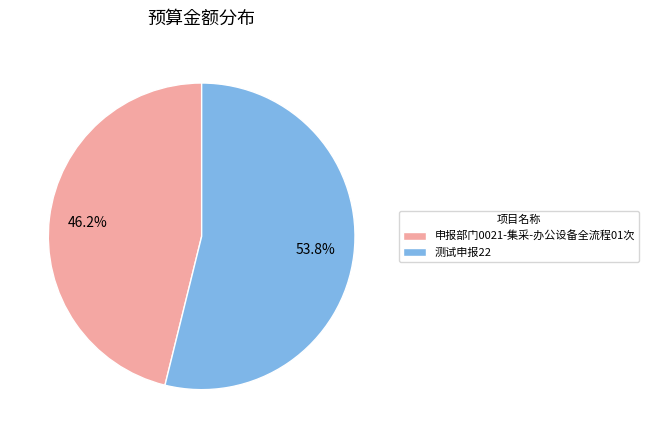

The 测试申报22 slice represents 60% of the pie. True or false?

False